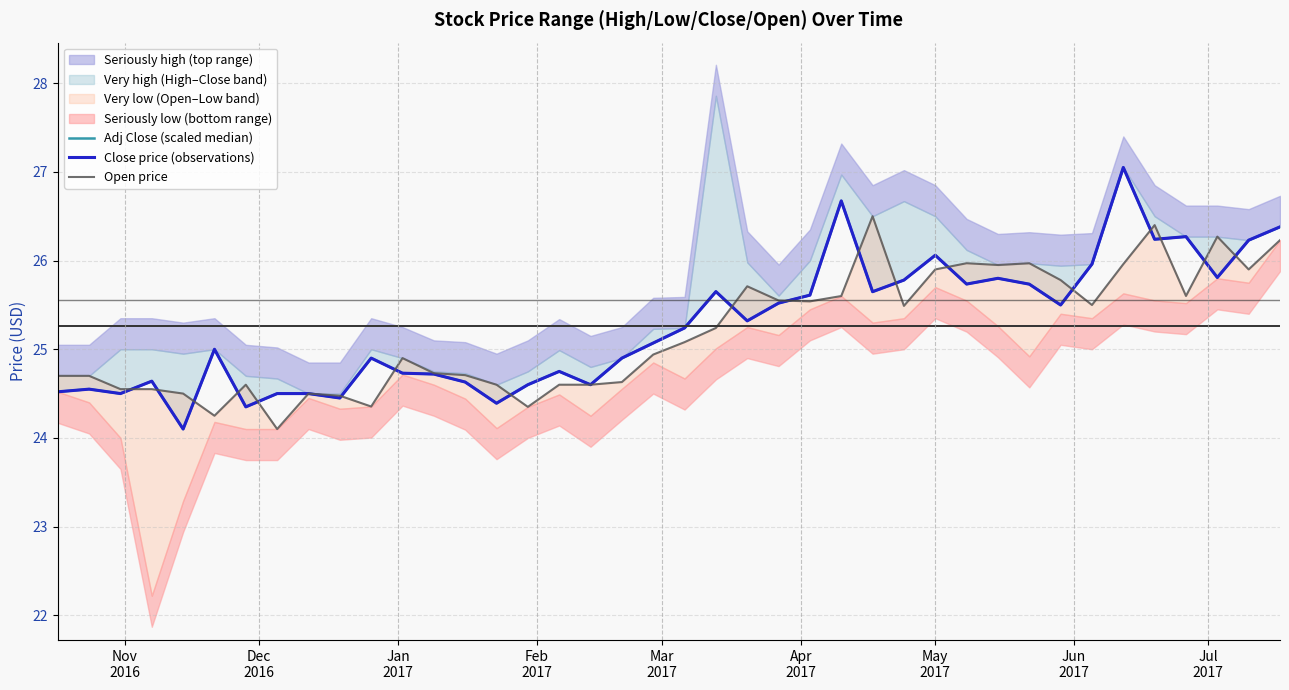

How many data points does each series have?

40